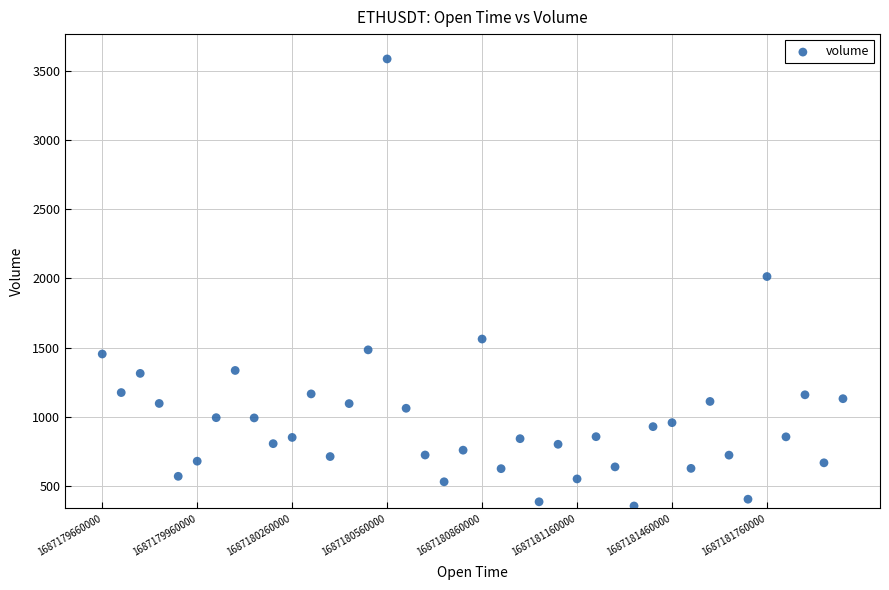

What Y value in the scatter plot is closest to 1970?

2013.7